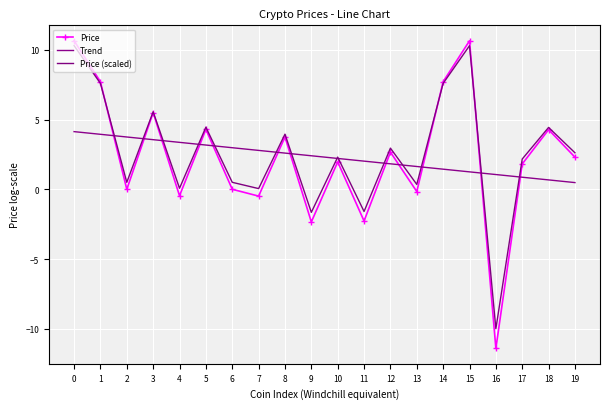

What is the value of the Trend point at the 12th from the left?

2.0